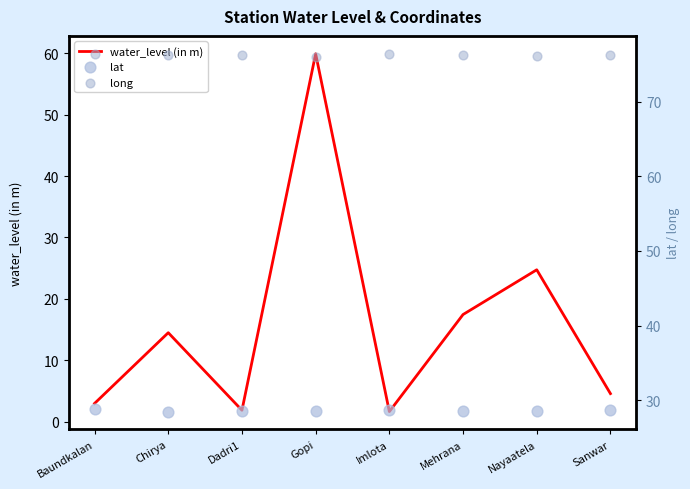

At which category is the sum across all series the highest?

Gopi